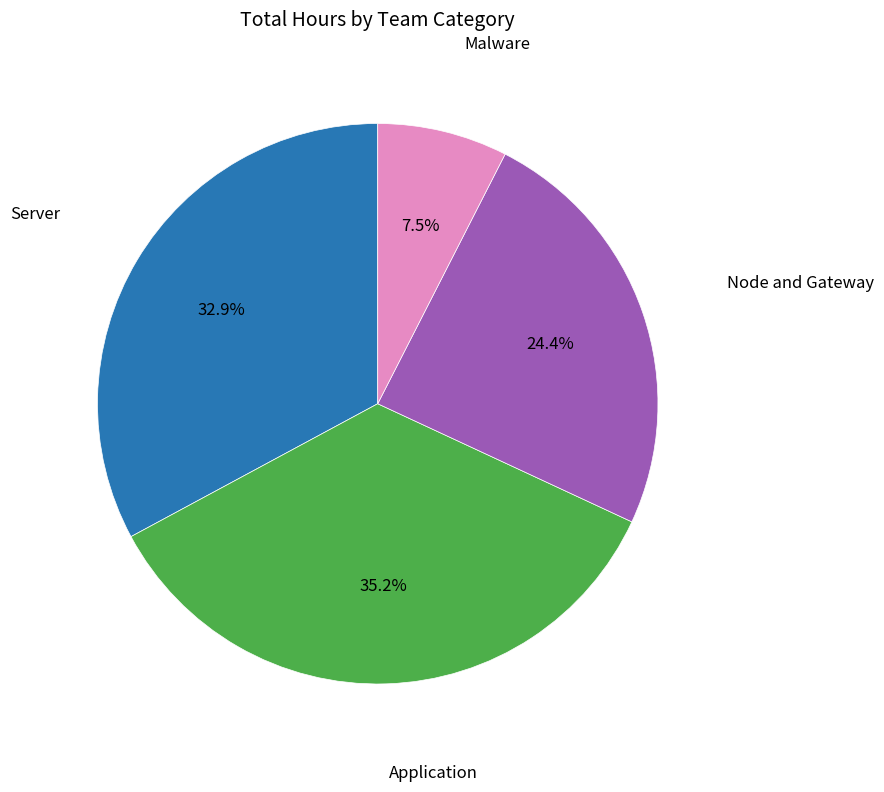

Count the number of slices in the pie.

4